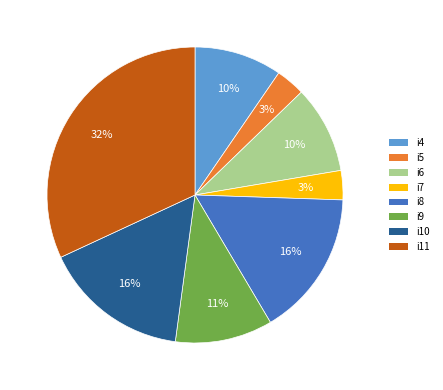

Count the number of slices in the pie.

8